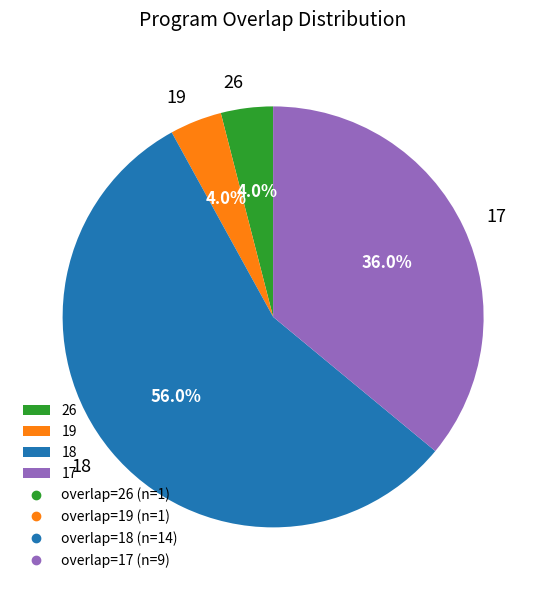

What is the ratio of the value at 26 to the value at 19?

1.0